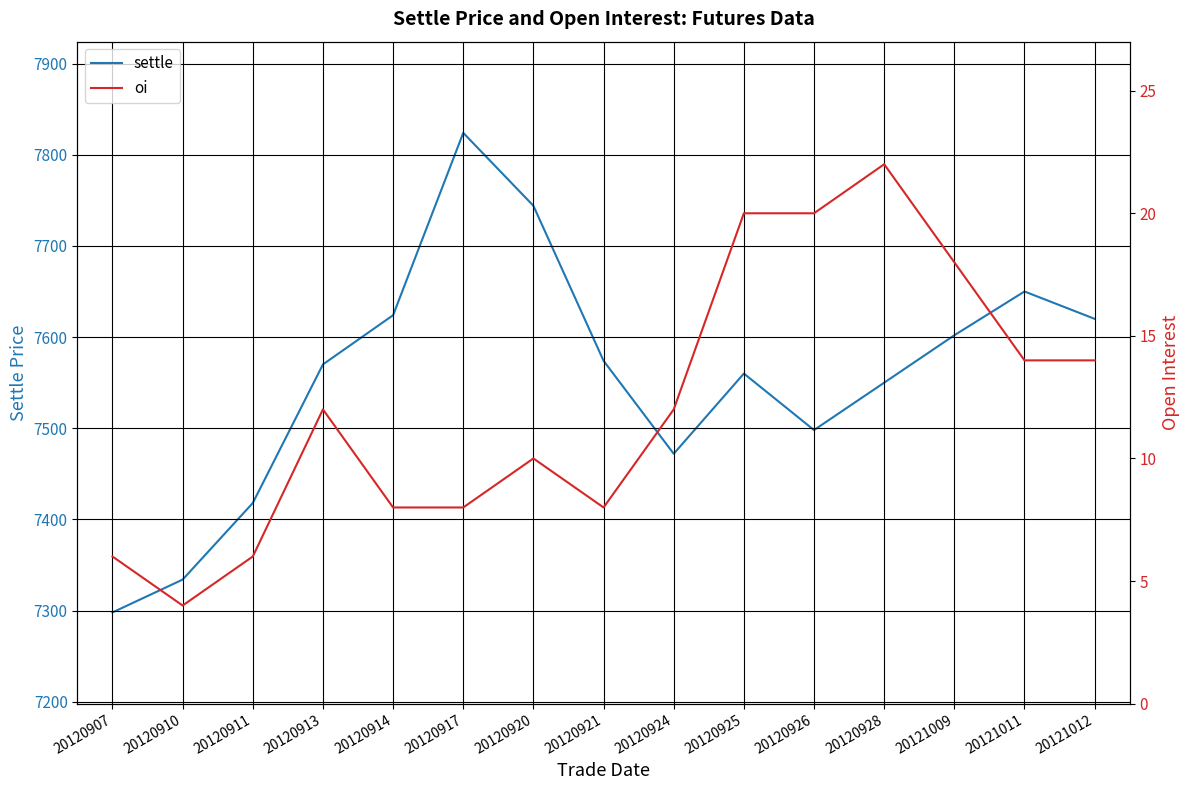

At which label does oi first exceed 12?

20120925